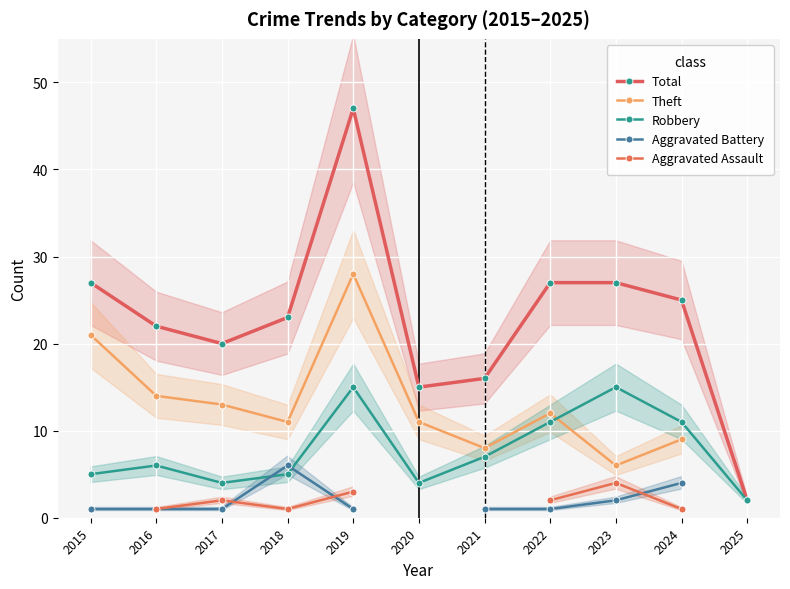

How many values in Theft are above zero?

10